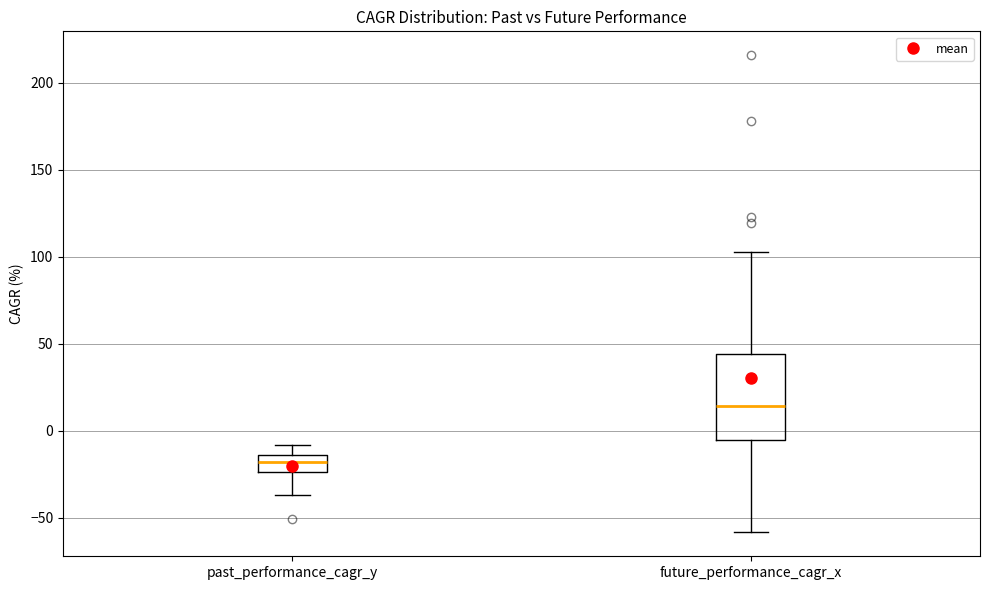

Where does the median line of the box for future_performance_cagr_x sit on the y-axis? The values are not printed on the chart, so give them approximately, as read against the axis.

15